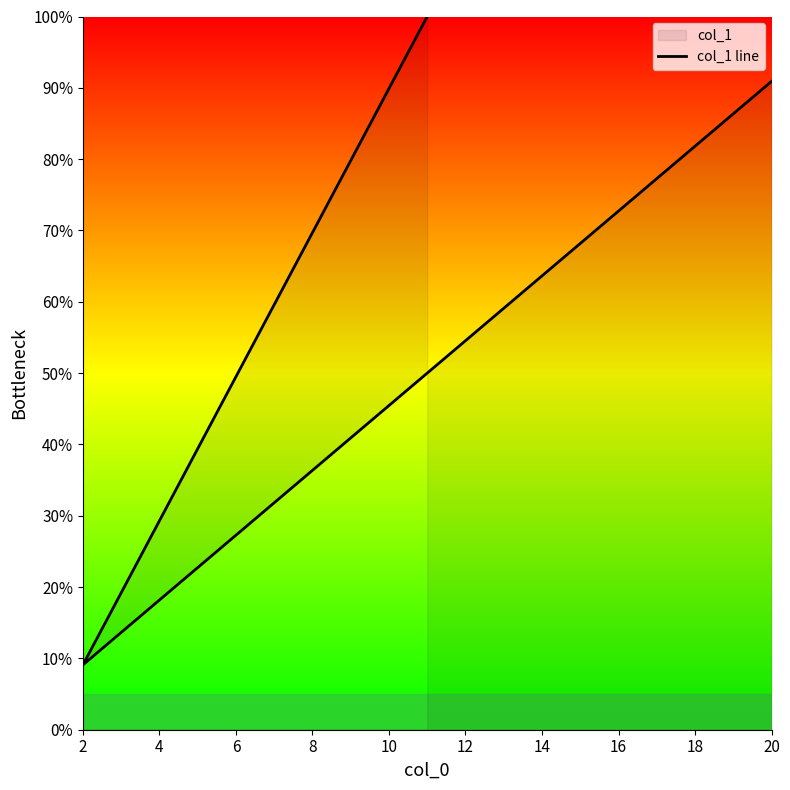

How many data points does each series have?

11